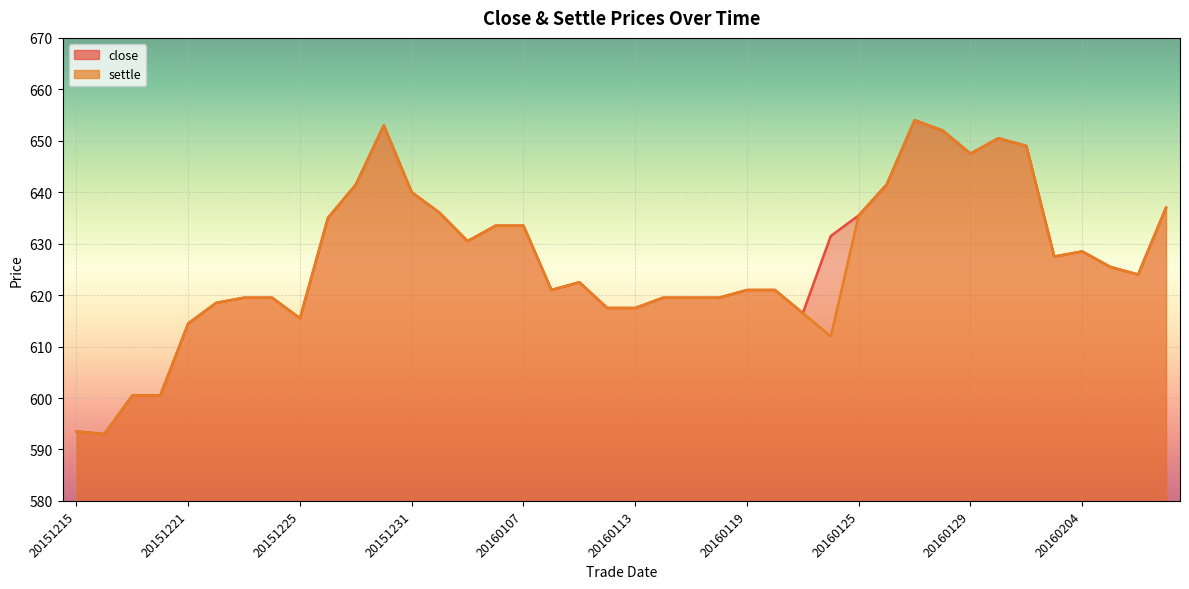

True or false: settle has more than 0 points higher than both neighbors.

True